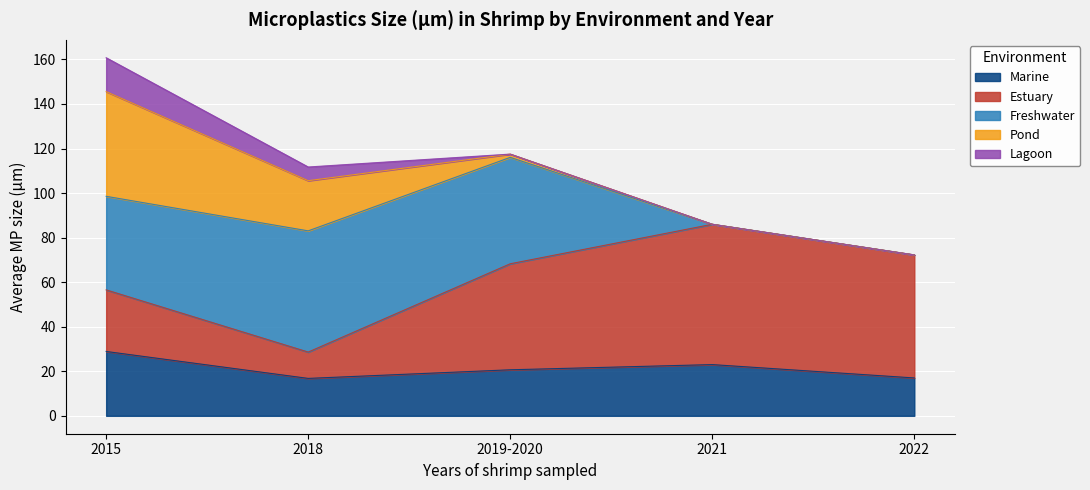

Rank the series by their maximum value, from highest to lowest.

Estuary, Freshwater, Pond, Marine, Lagoon